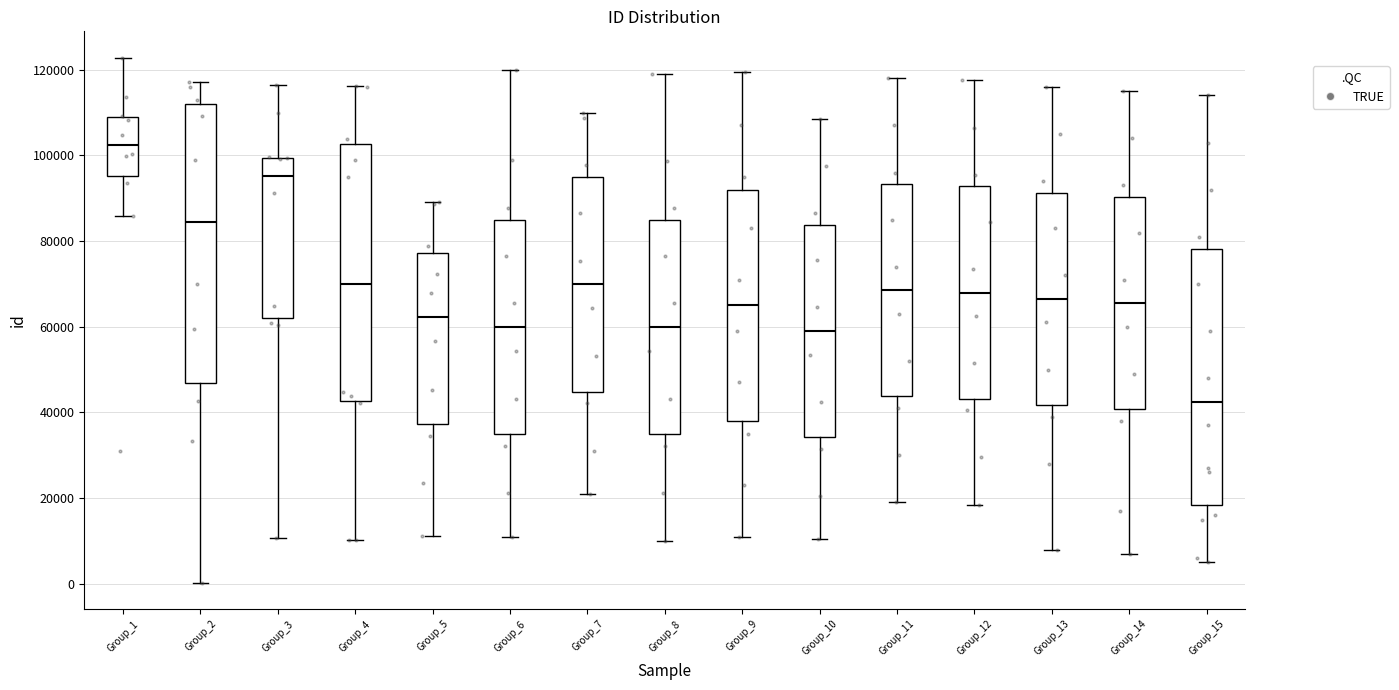

Comparing the boxes themselves (not the whiskers), which one is the tallest?

Group_2